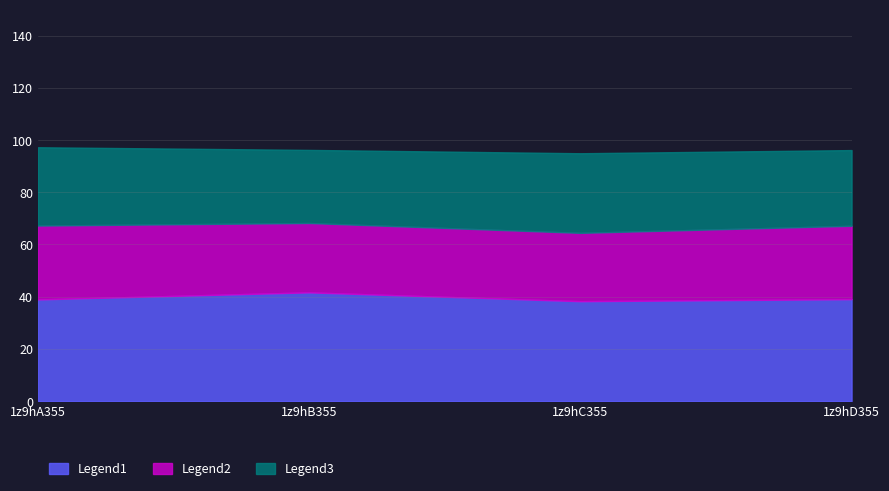

Which label corresponds to the largest value in the chart?

1z9hB355